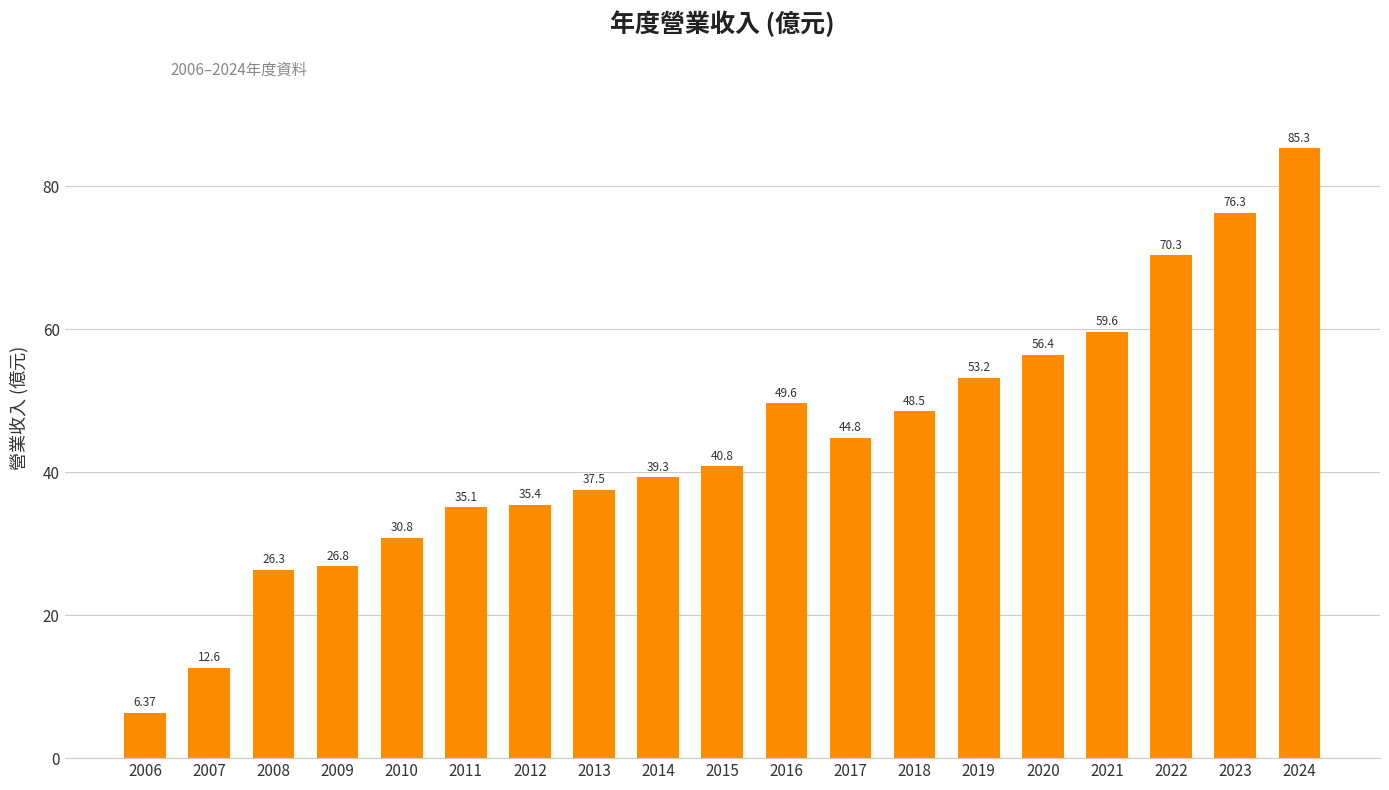

At which label is the value closest to 45?

2017